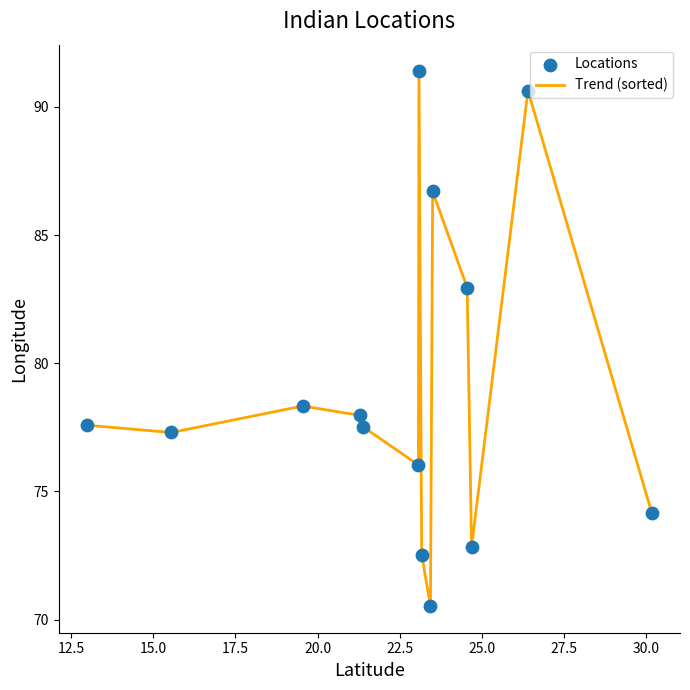

What is the minimum value shown in the chart?

70.5